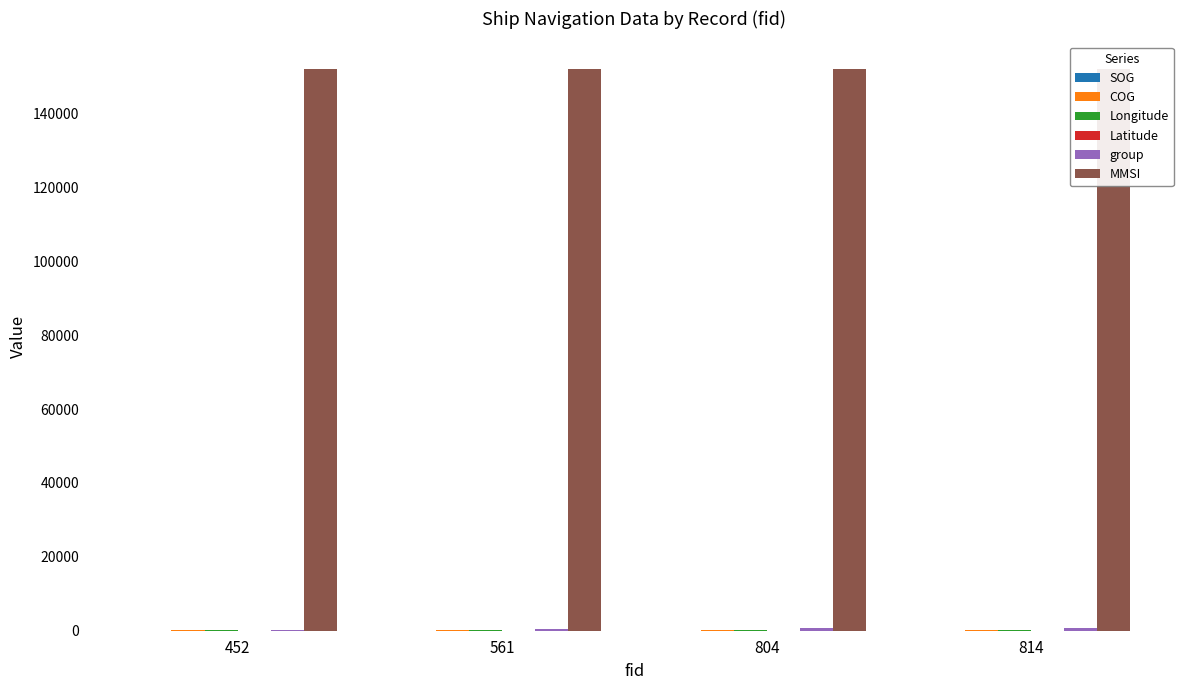

Is it true that Latitude equals 26.6 at 804?

True